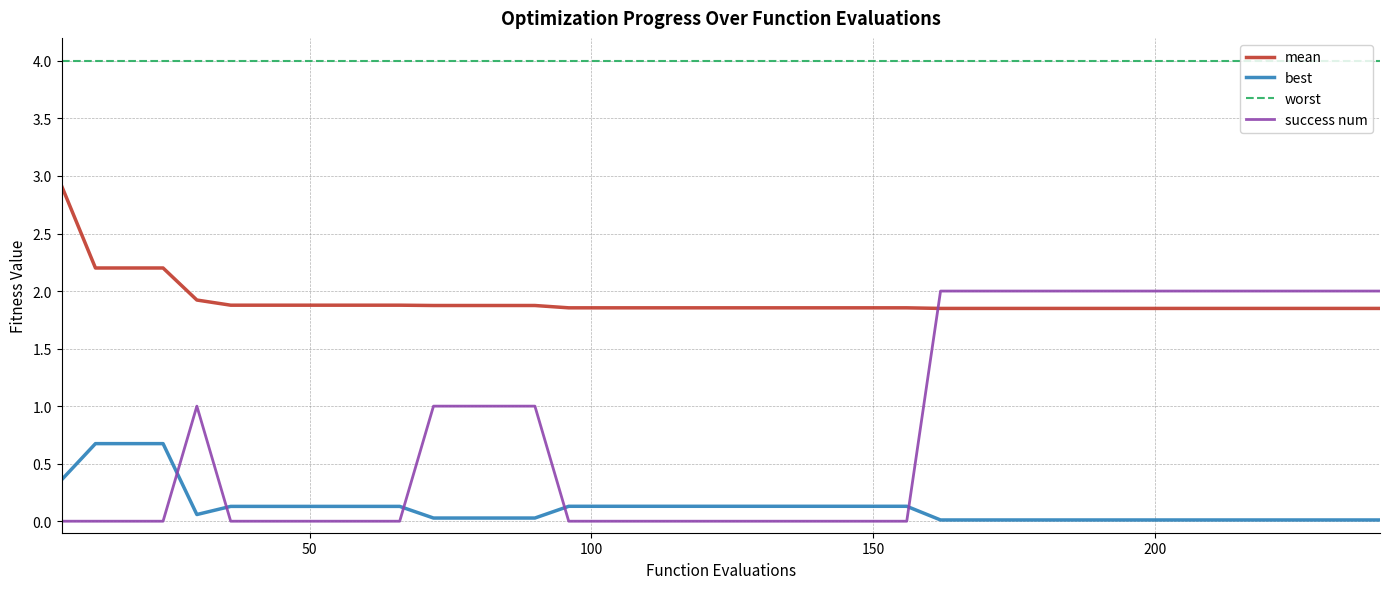

Which series has the widest spread of values?

success num